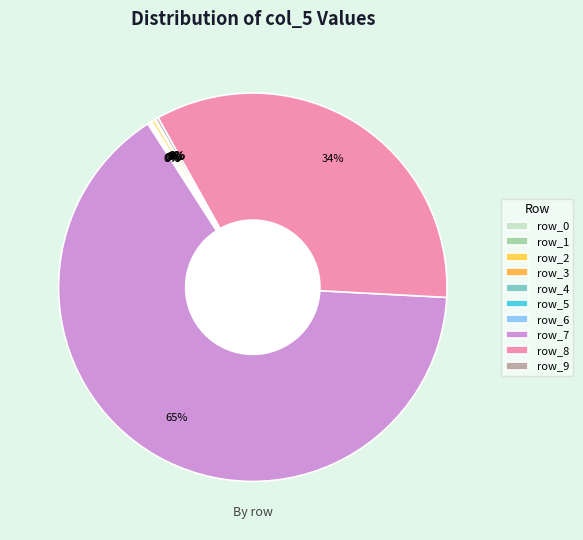

Combined, what portion of the pie is row_2 and row_0?

0.3%